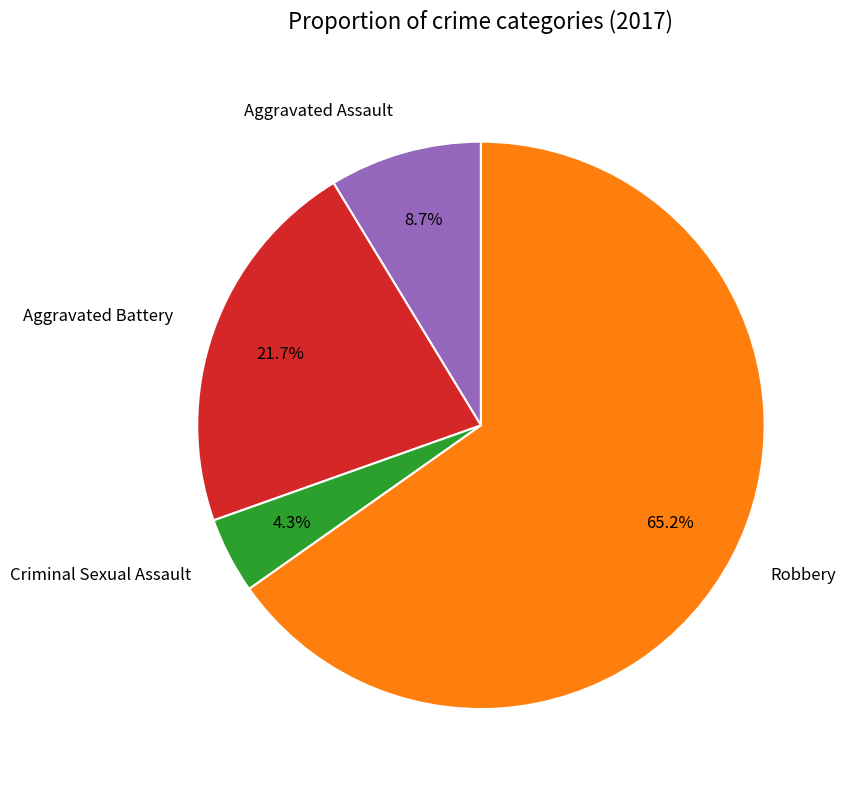

Do Criminal Sexual Assault and Aggravated Assault together represent more than half of the pie?

No